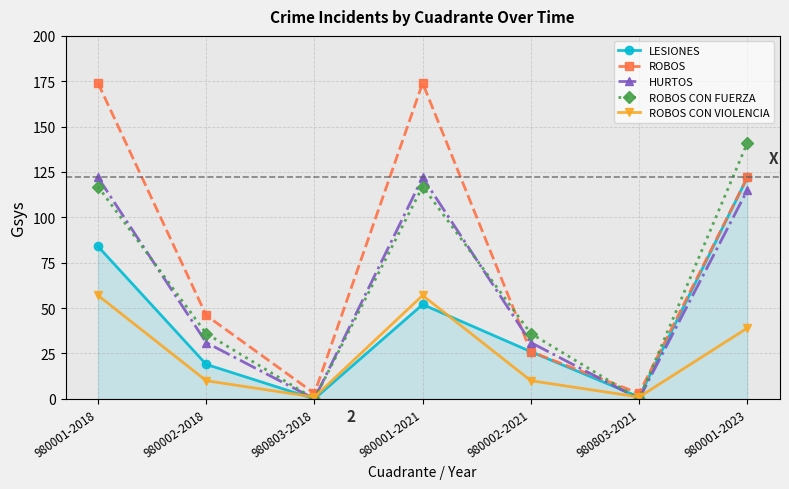

What is the difference between the maximum and minimum values in the ROBOS CON VIOLENCIA series?

56